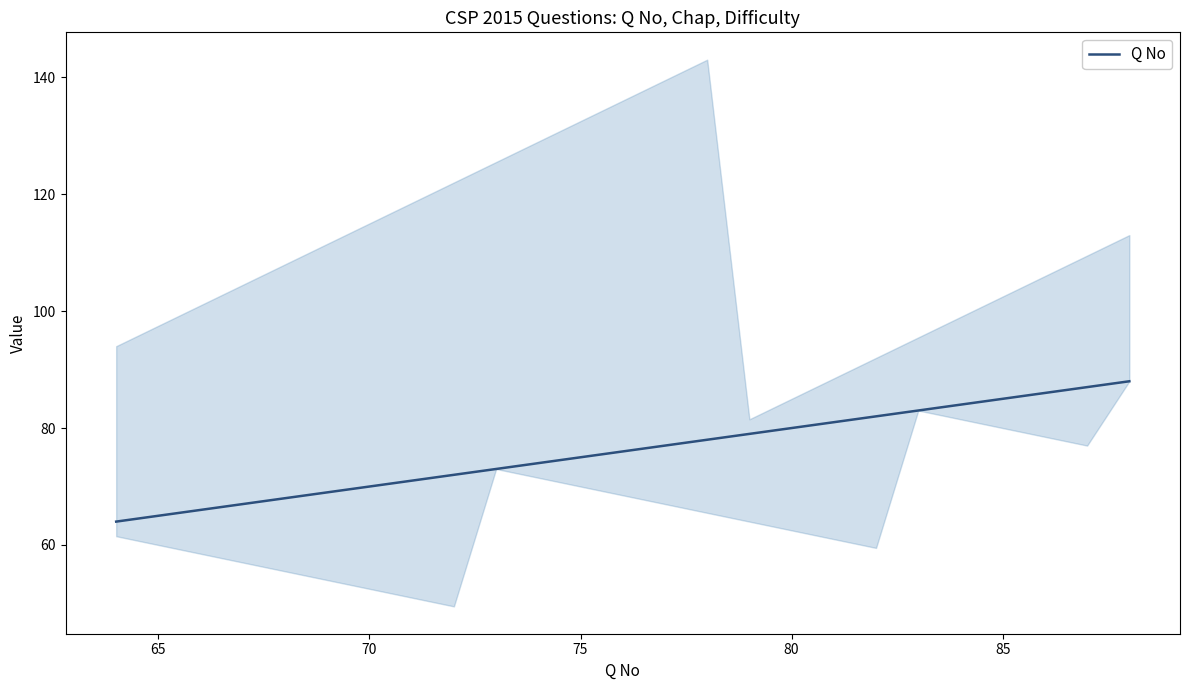

Does the chart display data point markers on the line(s)?

No